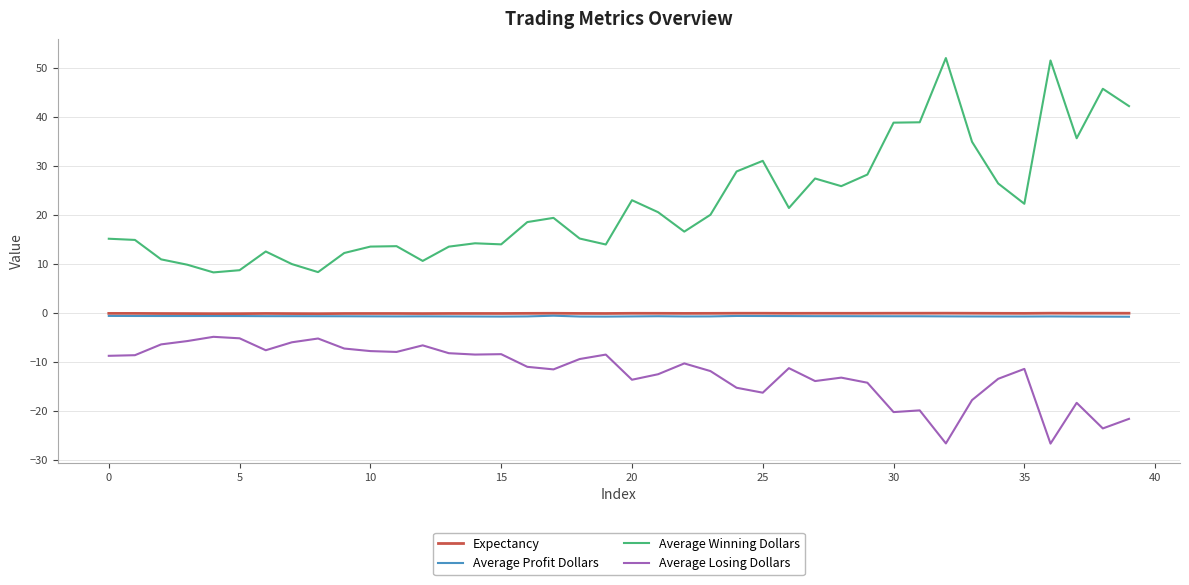

Which series has the widest spread of values?

Average Winning Dollars